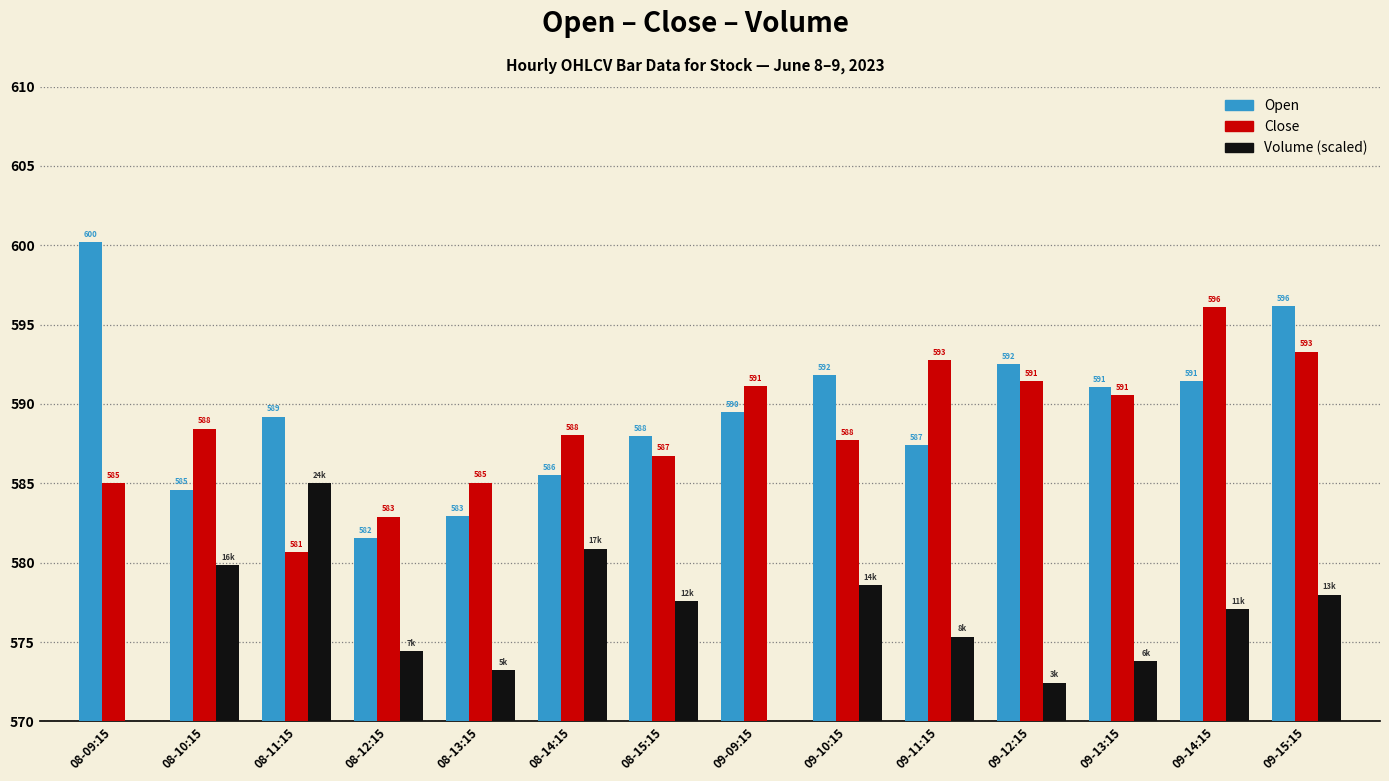

Between 08-12:15 and 09-15:15, which series saw the biggest shift?

Open